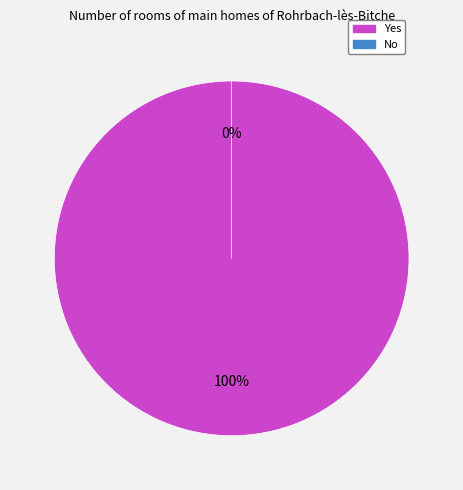

Rank the categories by value from highest to lowest.

Yes, No